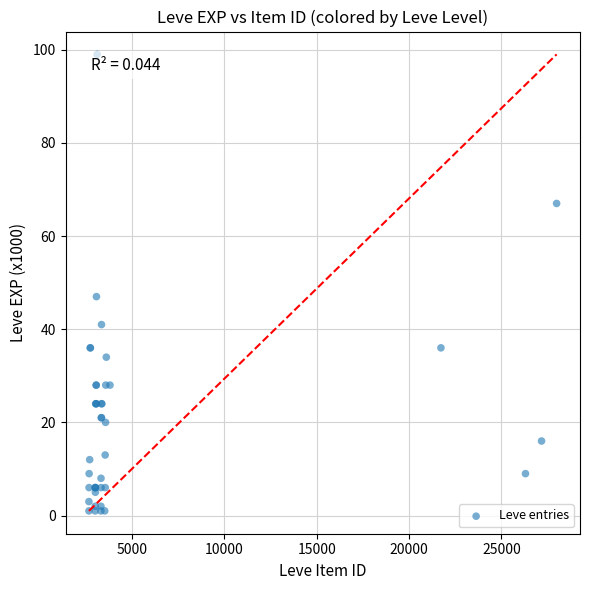

What Y value in the scatter plot is closest to 50?

47